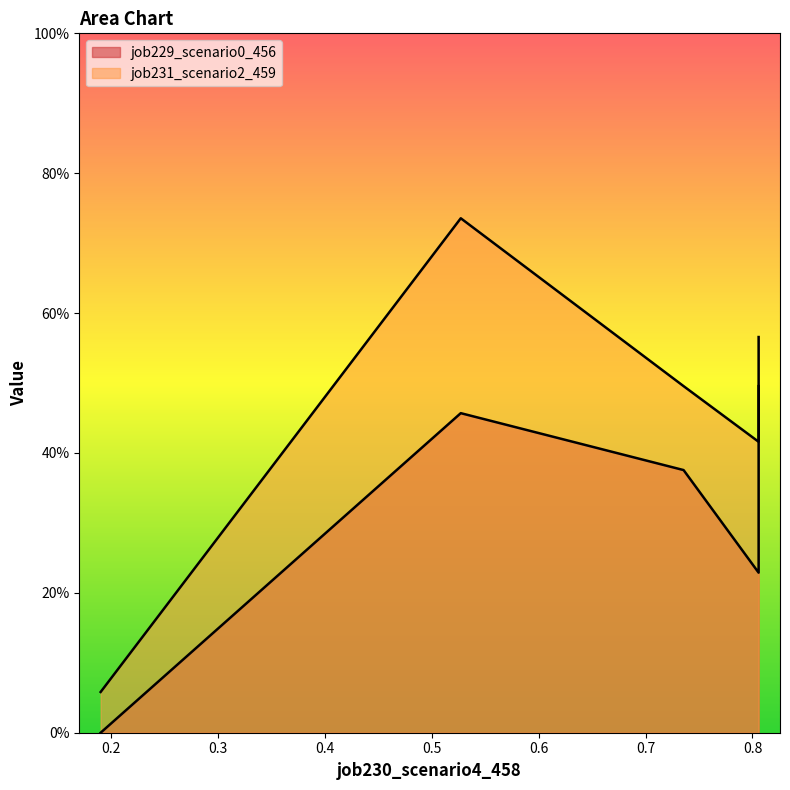

What is the value of the job231_scenario2_459 point at the 5th from the left?

0.6